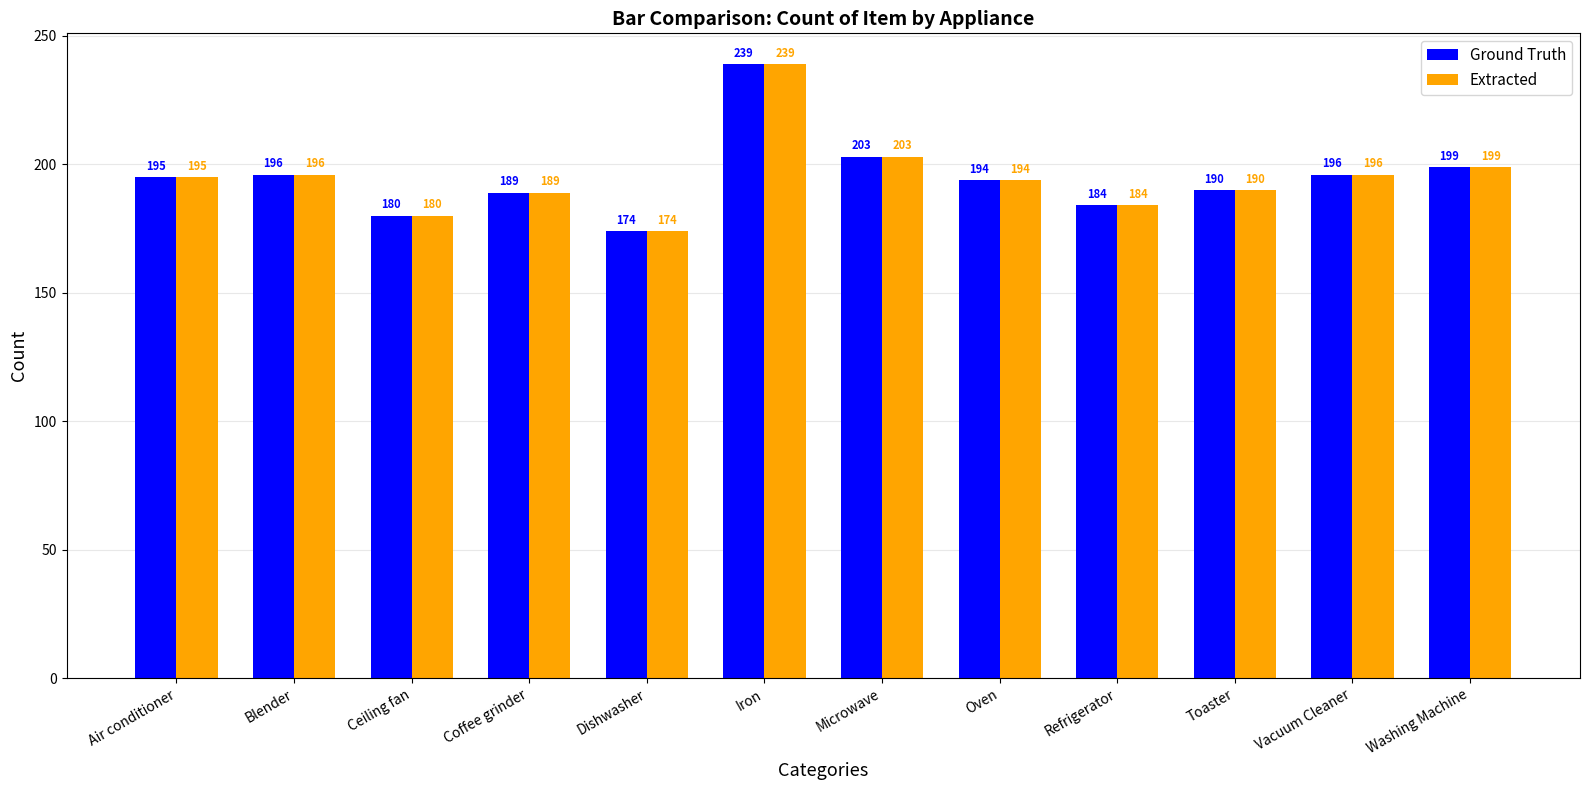

Is it true that Ground Truth equals 263 at Blender?

False